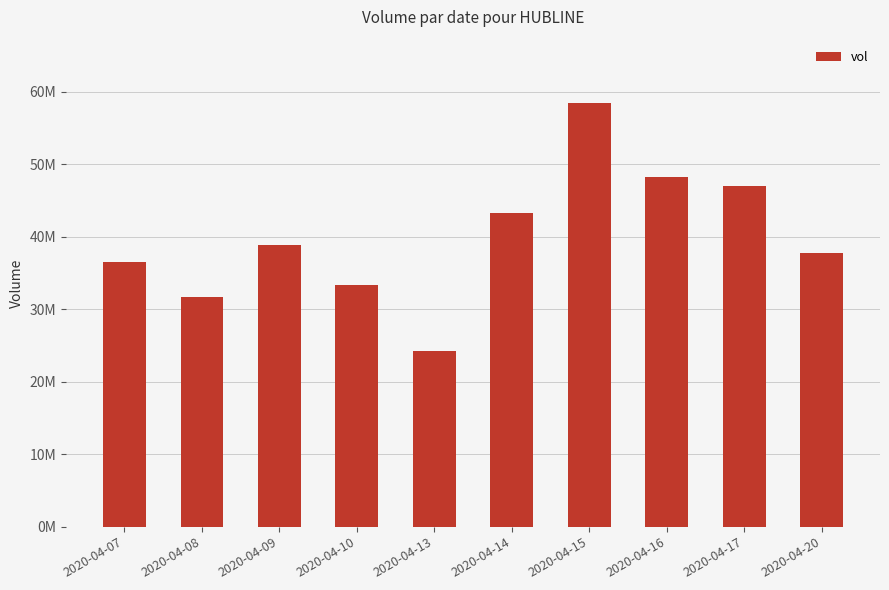

True or false: the data shows 53846653 at 2020-04-07.

False